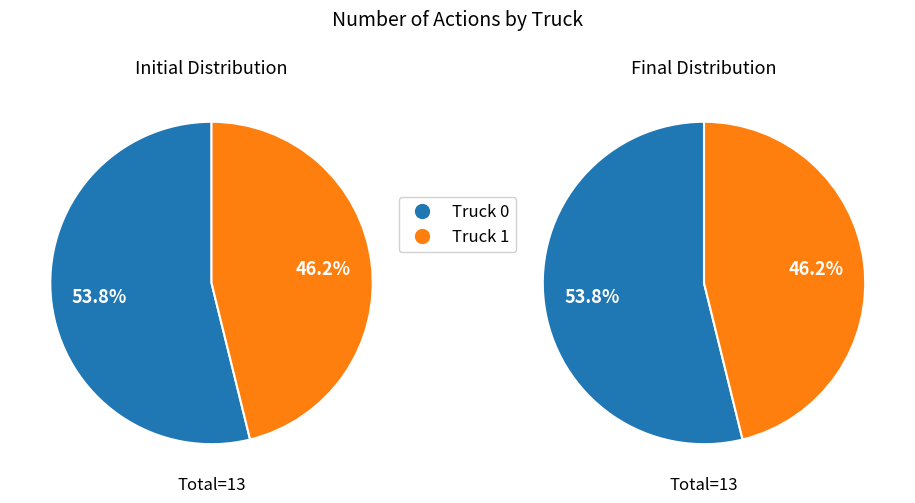

To the nearest percent, what is the difference between the Truck 1 and Truck 0 slice percentages?

8%